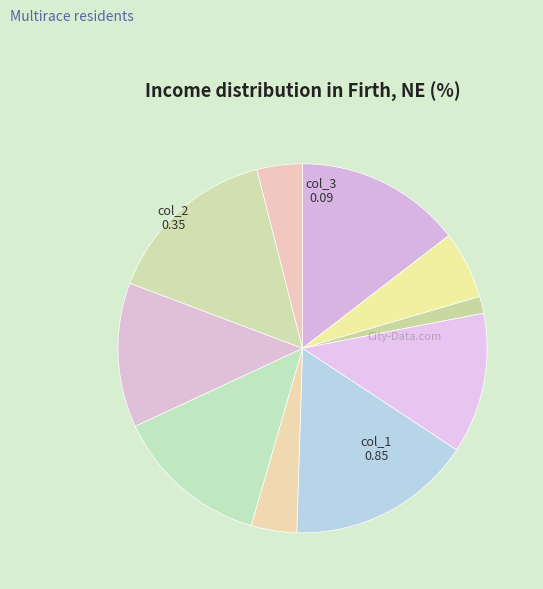

How many segments does this pie chart have?

10